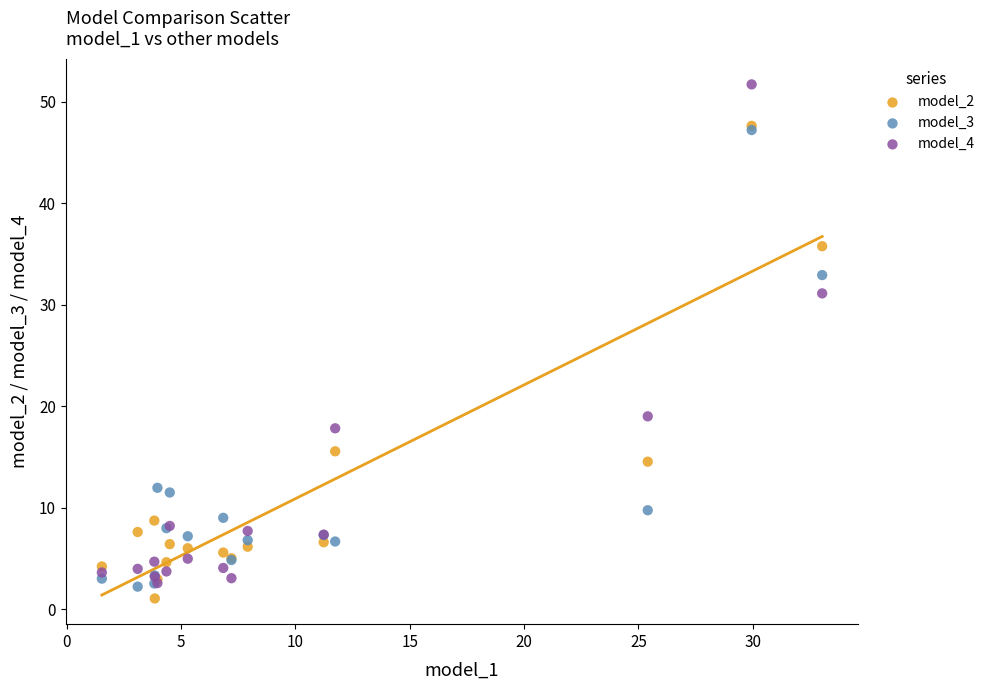

Which series contains the lowest Y value?

model_2